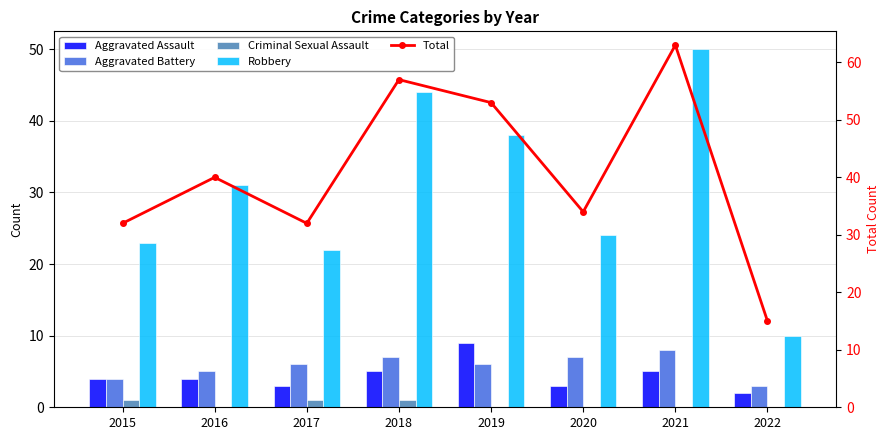

How many series are shown in this chart?

5